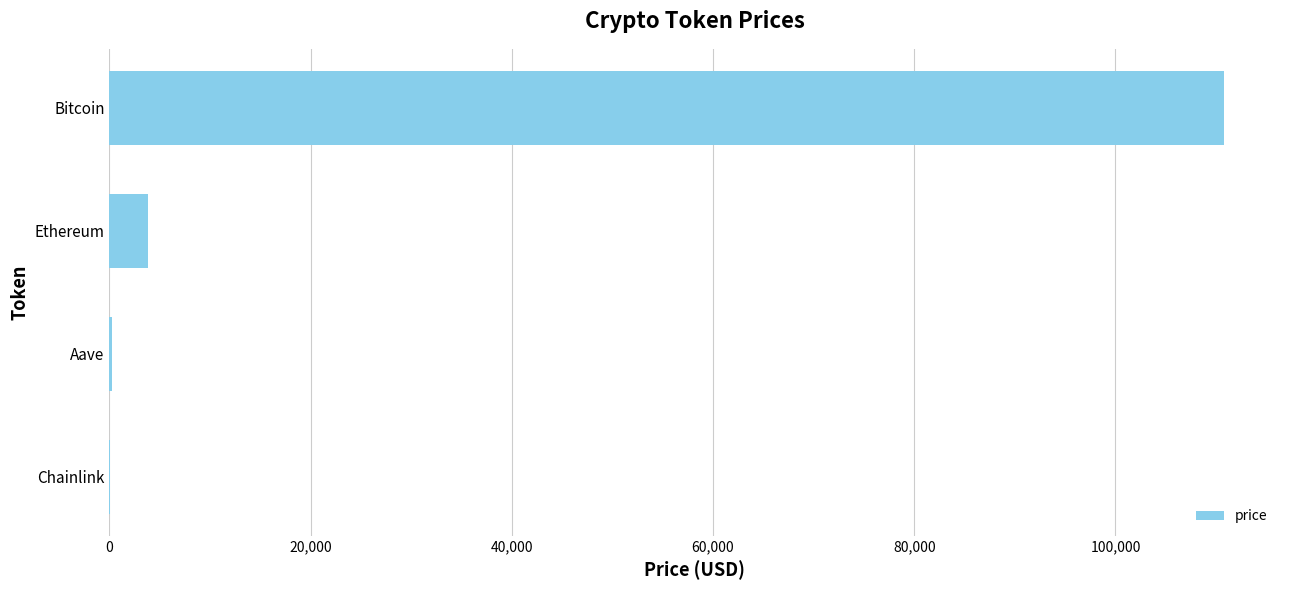

Is it true that the value at Bitcoin is 157504.3?

False